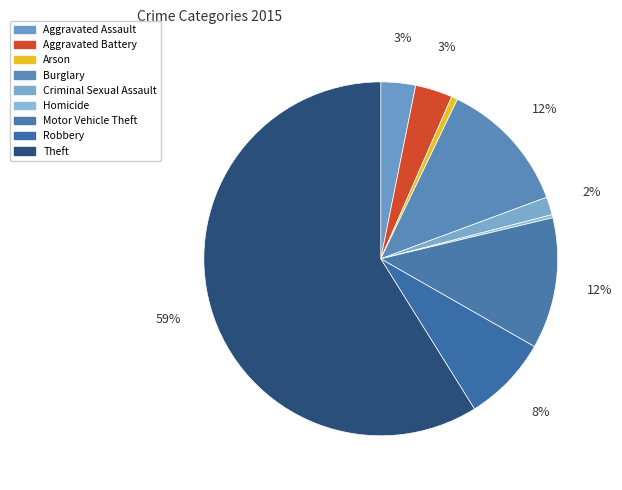

Is the sum of Theft and Aggravated Battery greater than half?

Yes